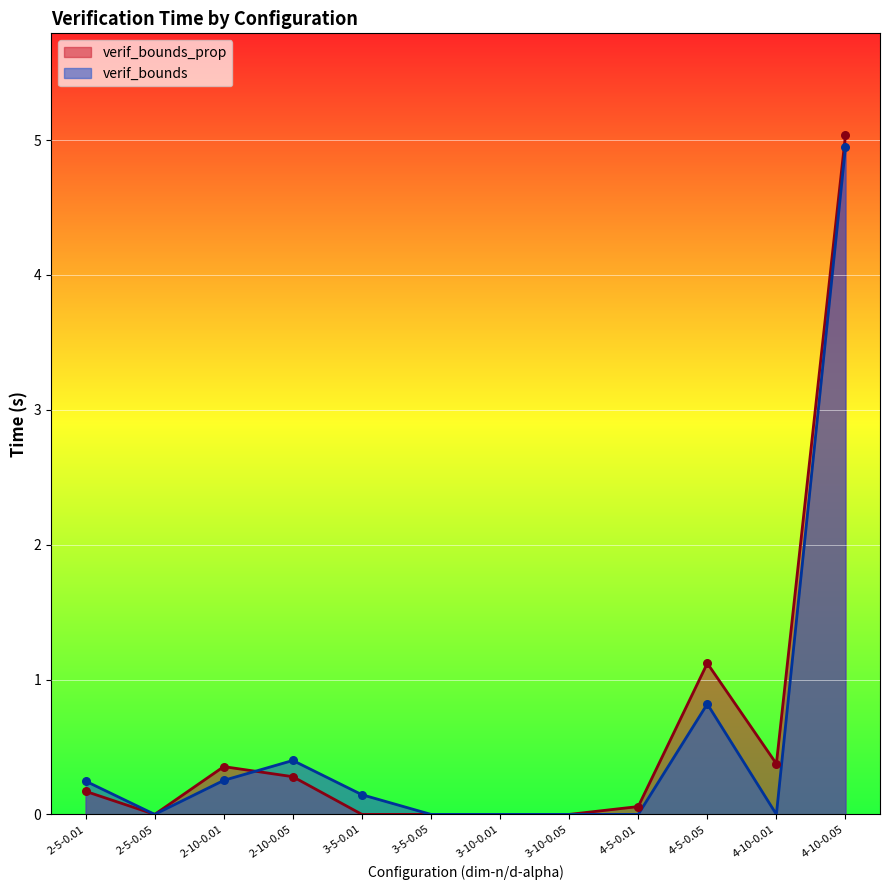

Which series has the largest range (max minus min)?

verif_bounds_prop